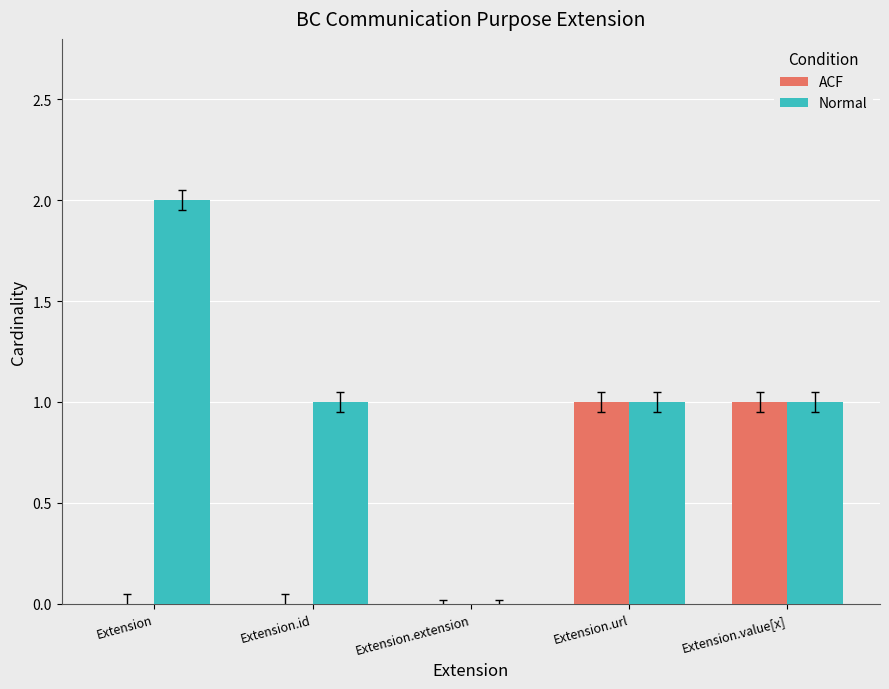

Count the number of data series in this chart.

2